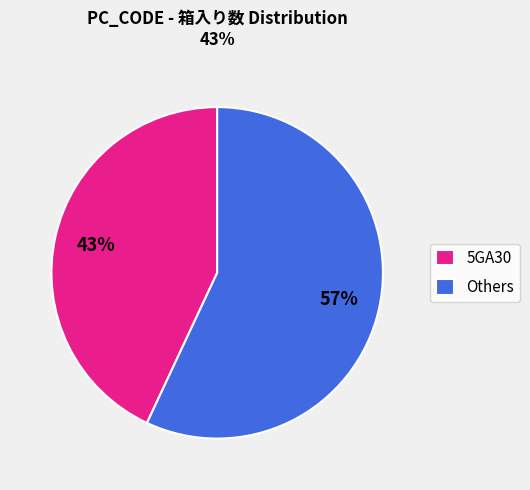

Is it true that 5GA30 is 43% of the pie?

True